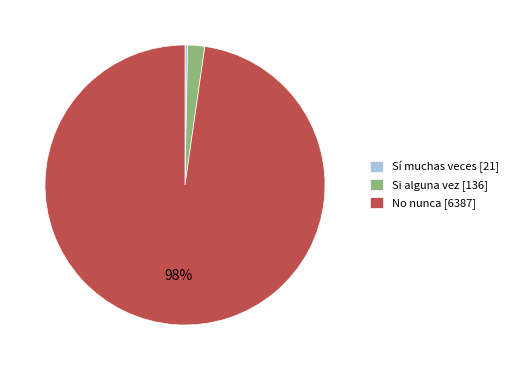

Which category has the smallest portion of the pie?

Sí muchas veces